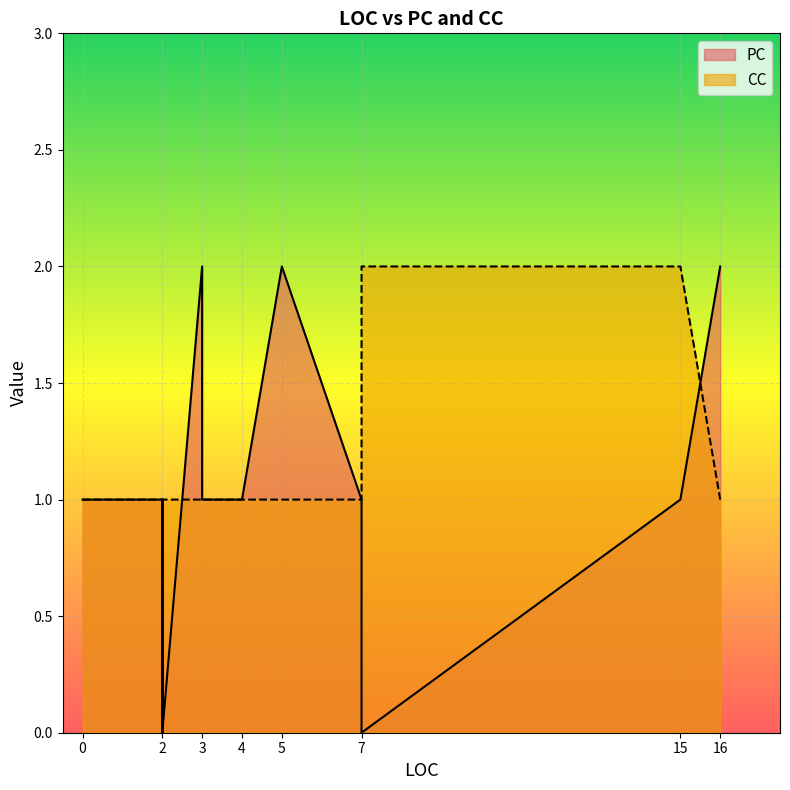

What is the label of the 2nd point from the left?

2